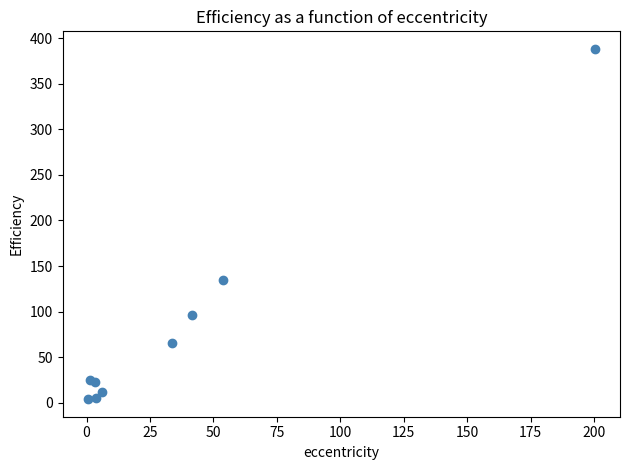

What Y value in the scatter plot is closest to 196?

134.9